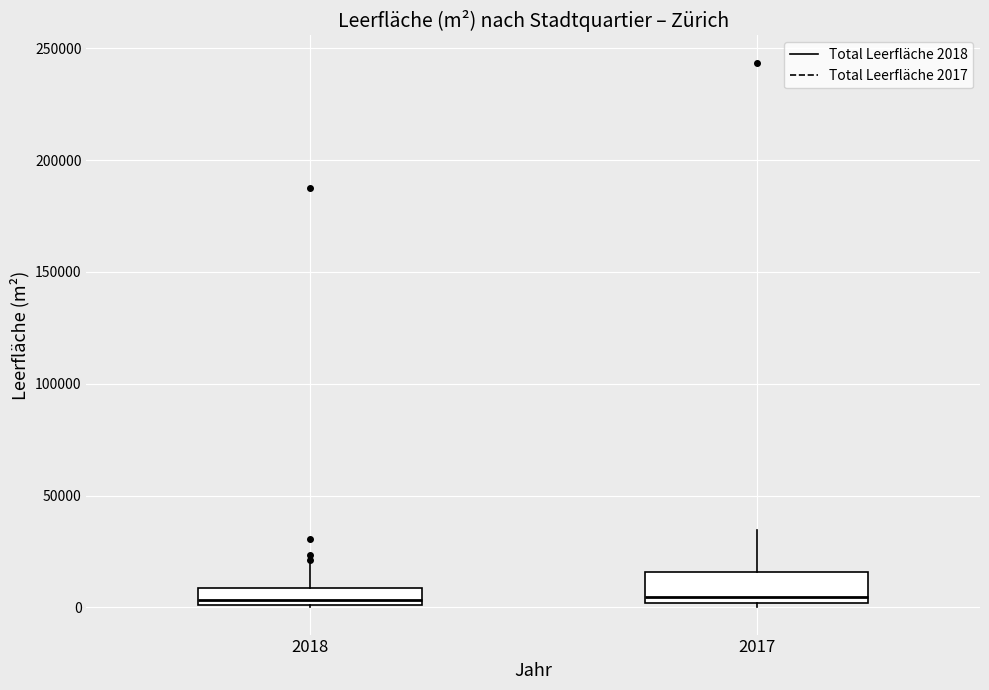

Comparing the boxes themselves (not the whiskers), which one is the tallest?

2017